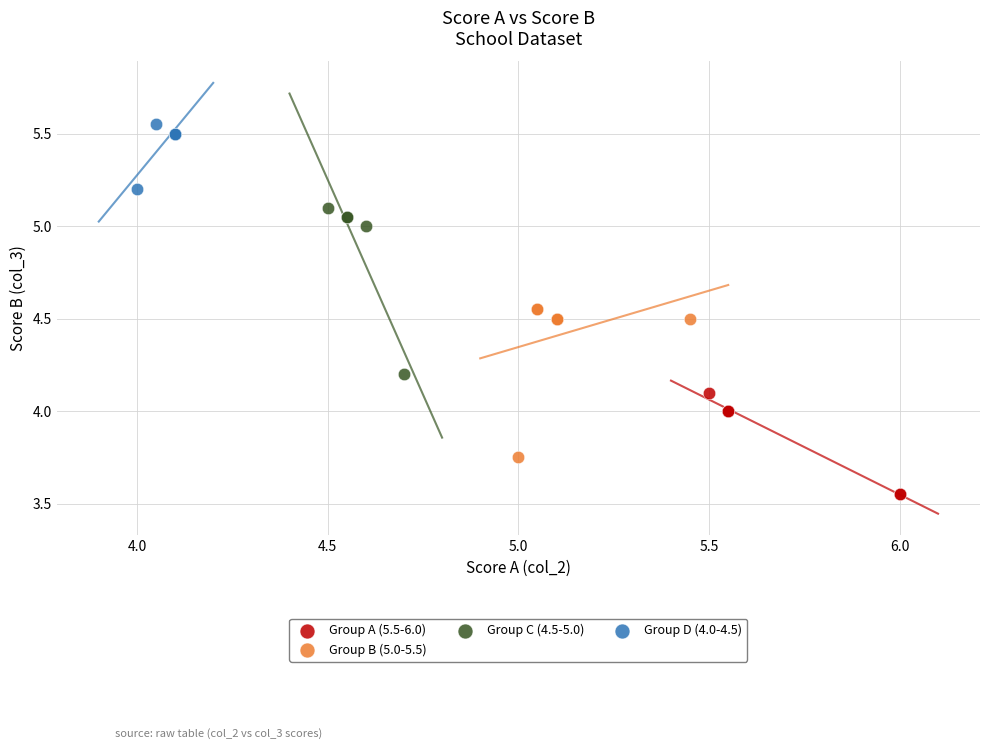

Which series reaches the minimum Y coordinate?

Group A (5.5-6.0)